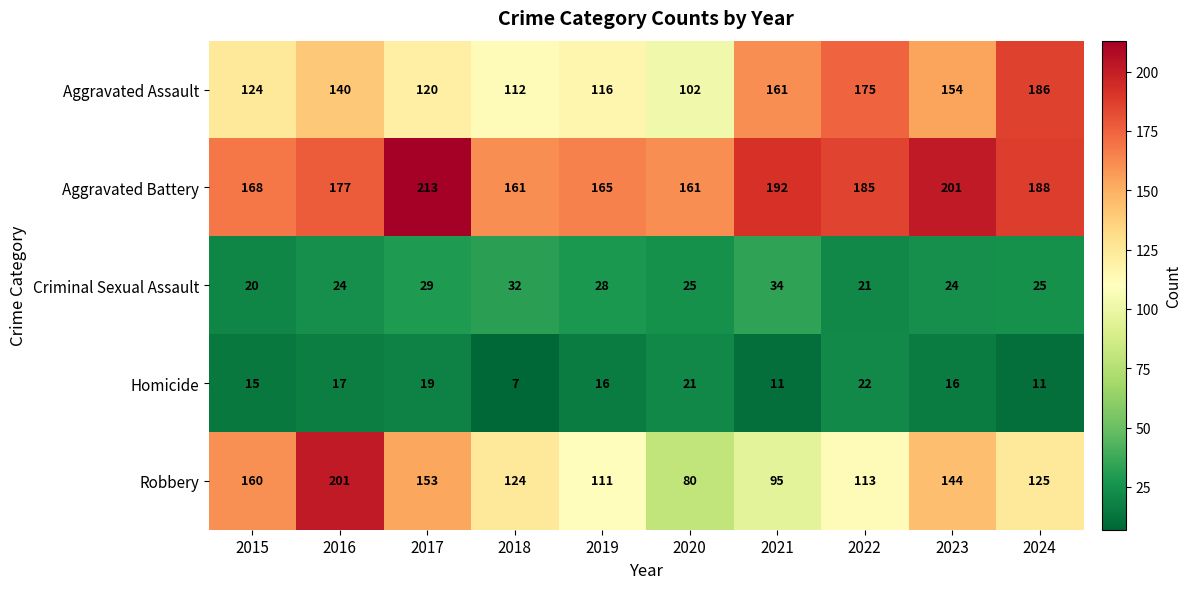

What is the average value of the Homicide series?

16